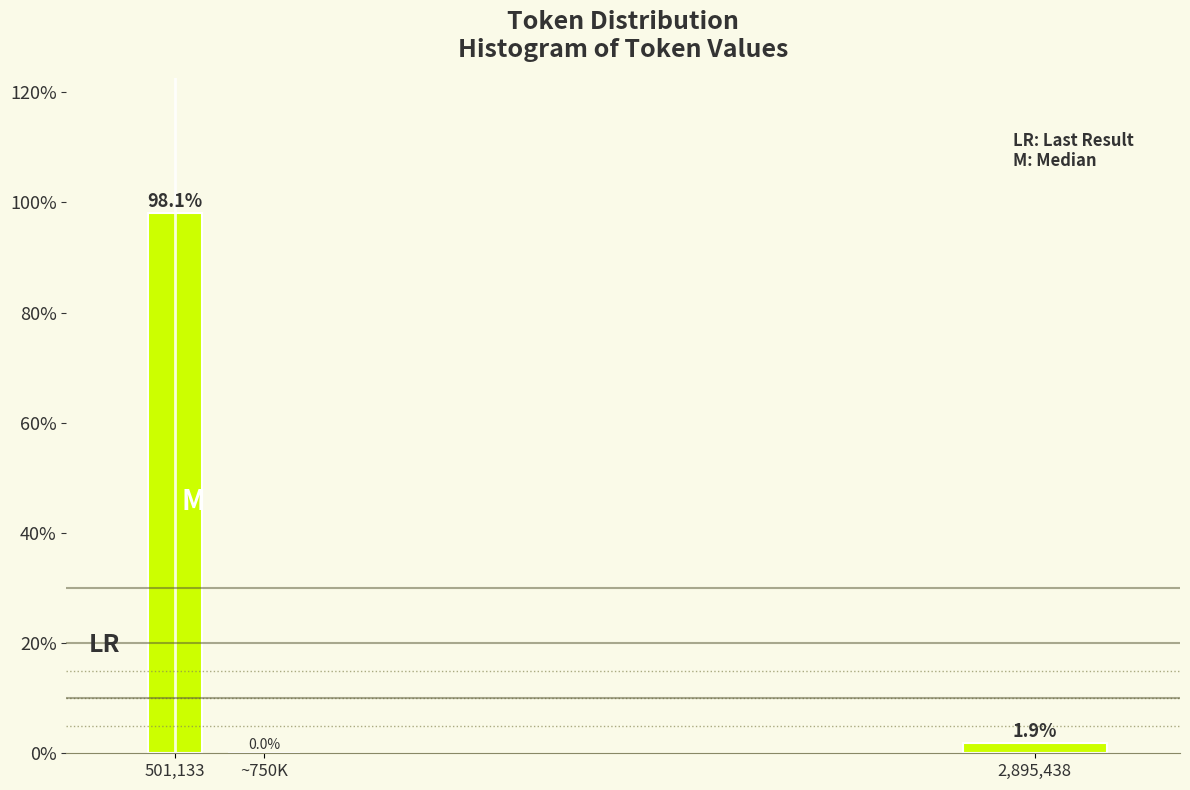

Reading left to right, transcribe all the data shown in this chart.

501,133=98.1	~750K=0.0	2,895,438=1.9